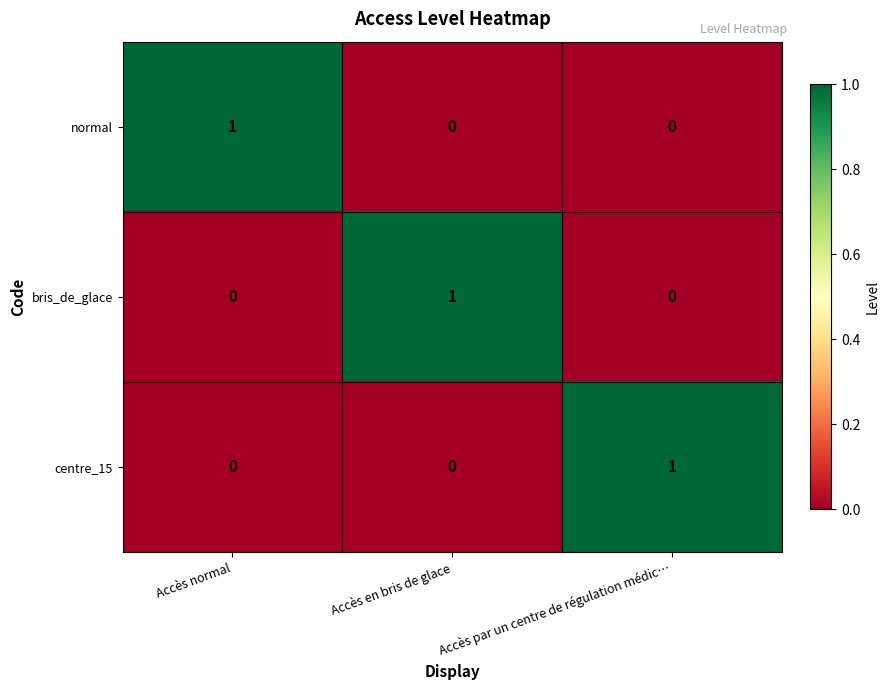

Which category has the highest value in the bris_de_glace series?

Accès en bris de glace